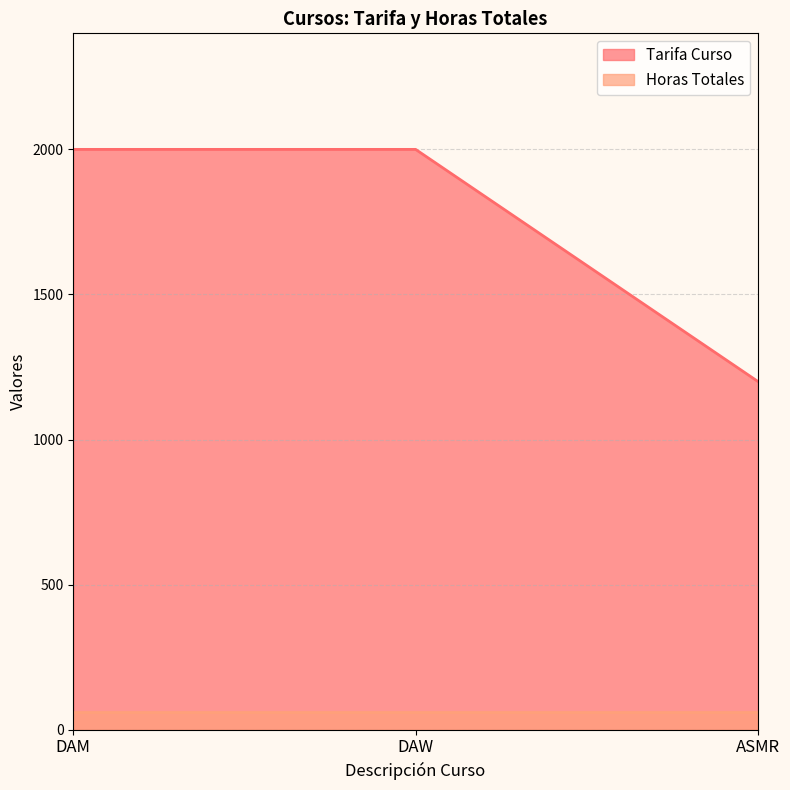

What is the label of the 1st point from the right?

ASMR